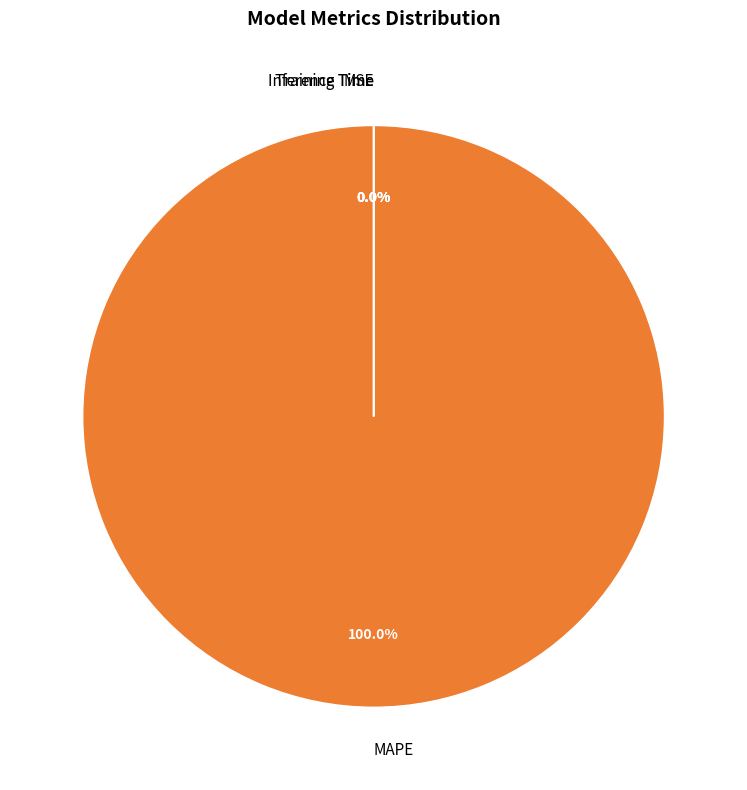

Which slice is the largest?

MAPE